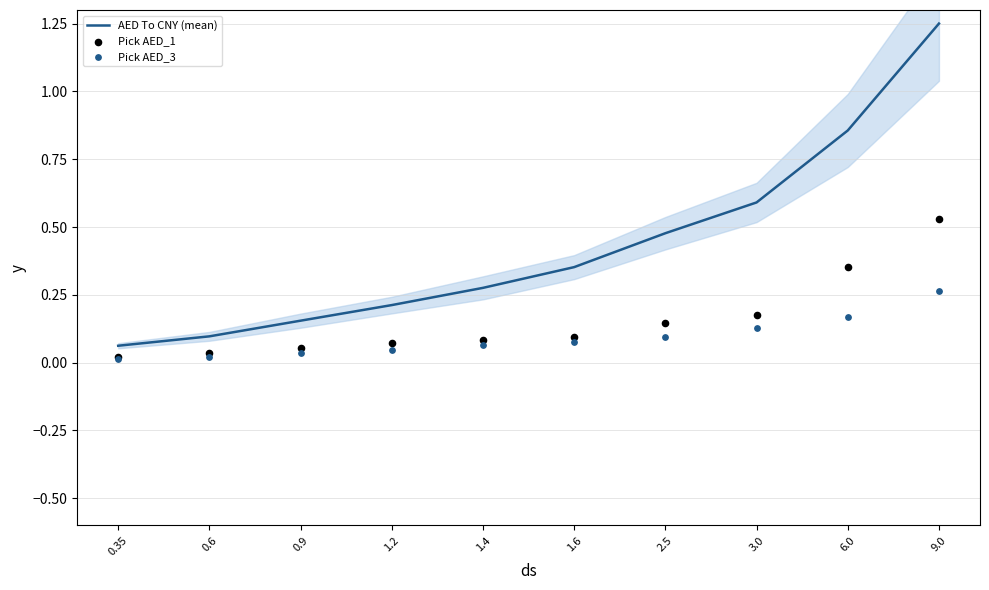

What is the total value across all series at 1.6?

0.5